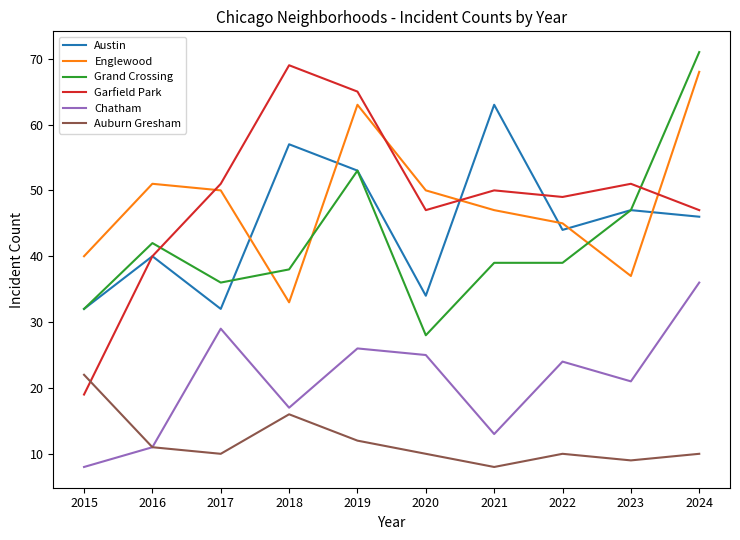

Is the value of Chatham at 2017 greater than the value of Grand Crossing at 2024?

No